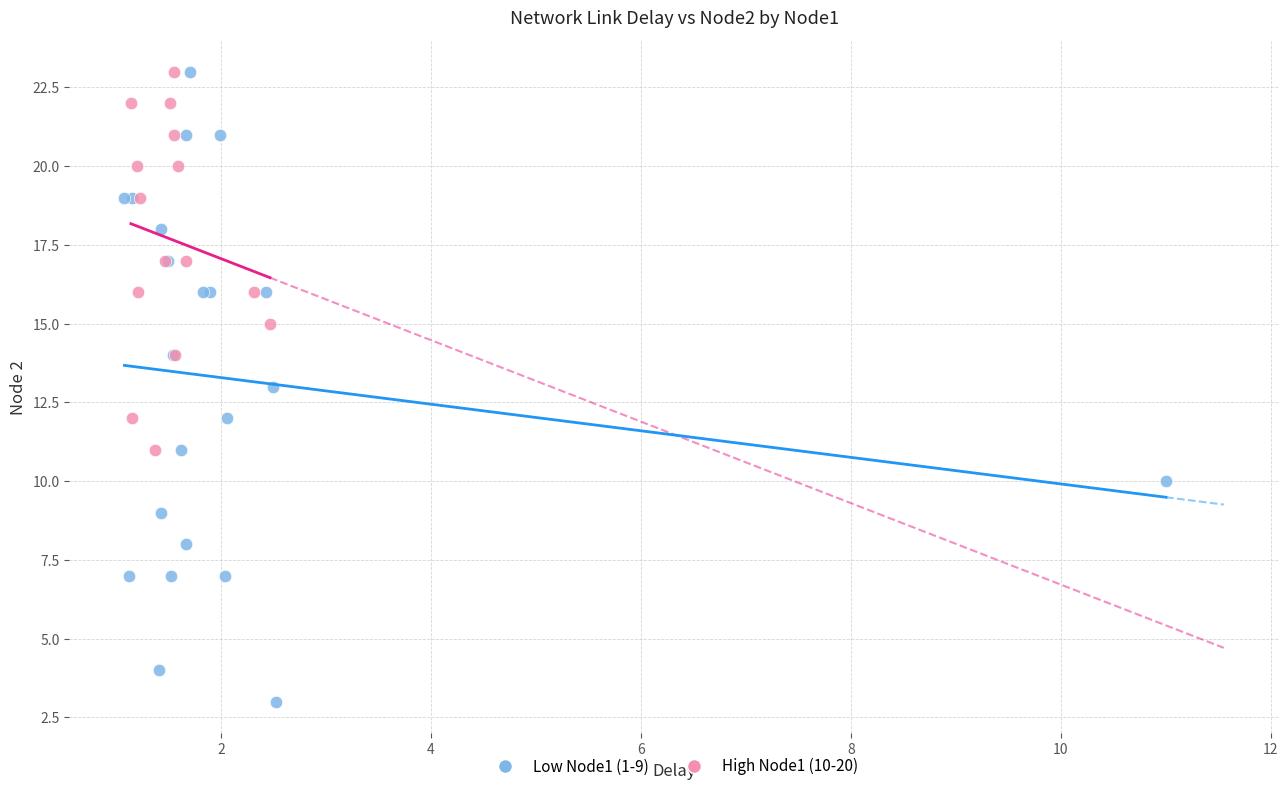

Which series contains the lowest Y value?

Low Node1 (1-9)